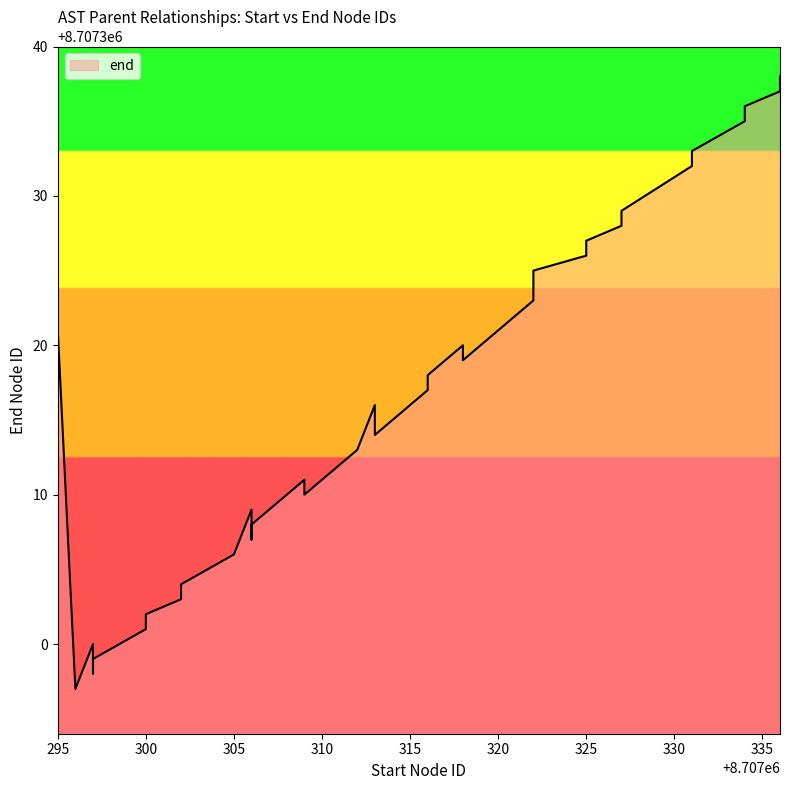

True or false: there are more than 1 points higher than both neighbors.

True